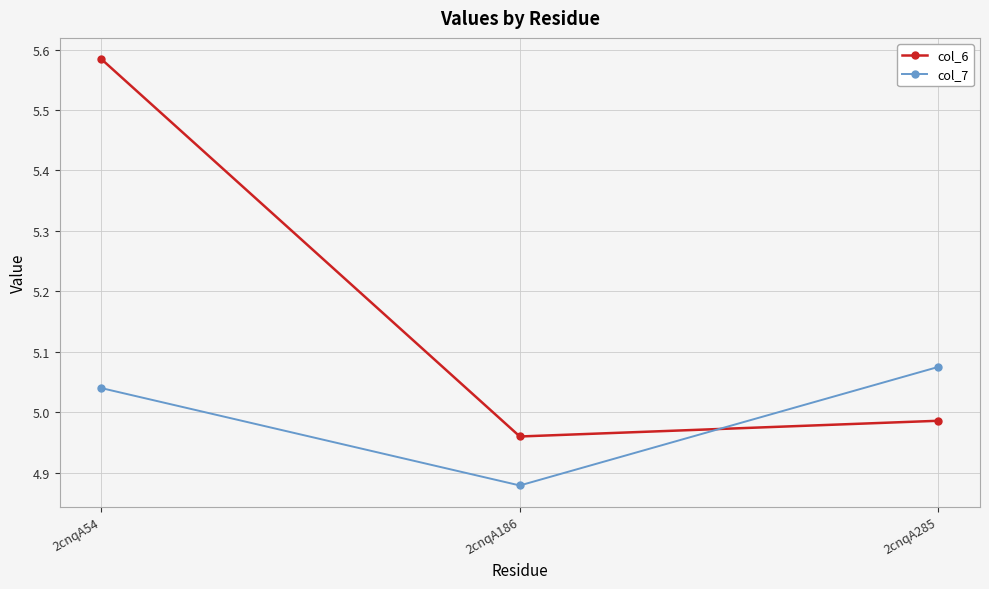

List the series in order of their overall mean, lowest first.

col_7, col_6